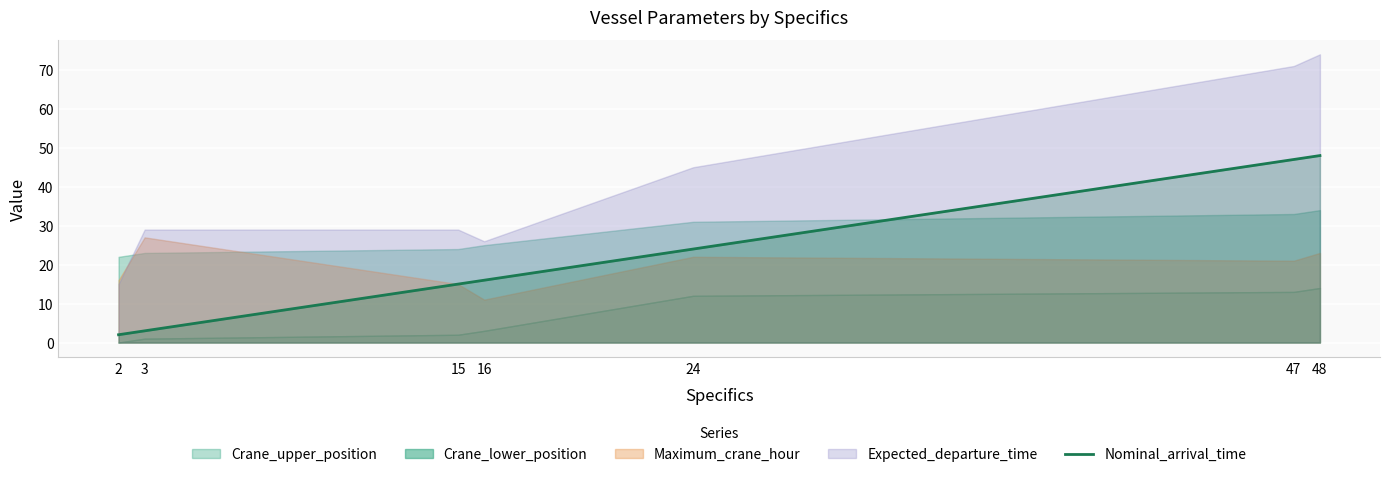

The chart shows a value of 18 at 48. True or false?

False